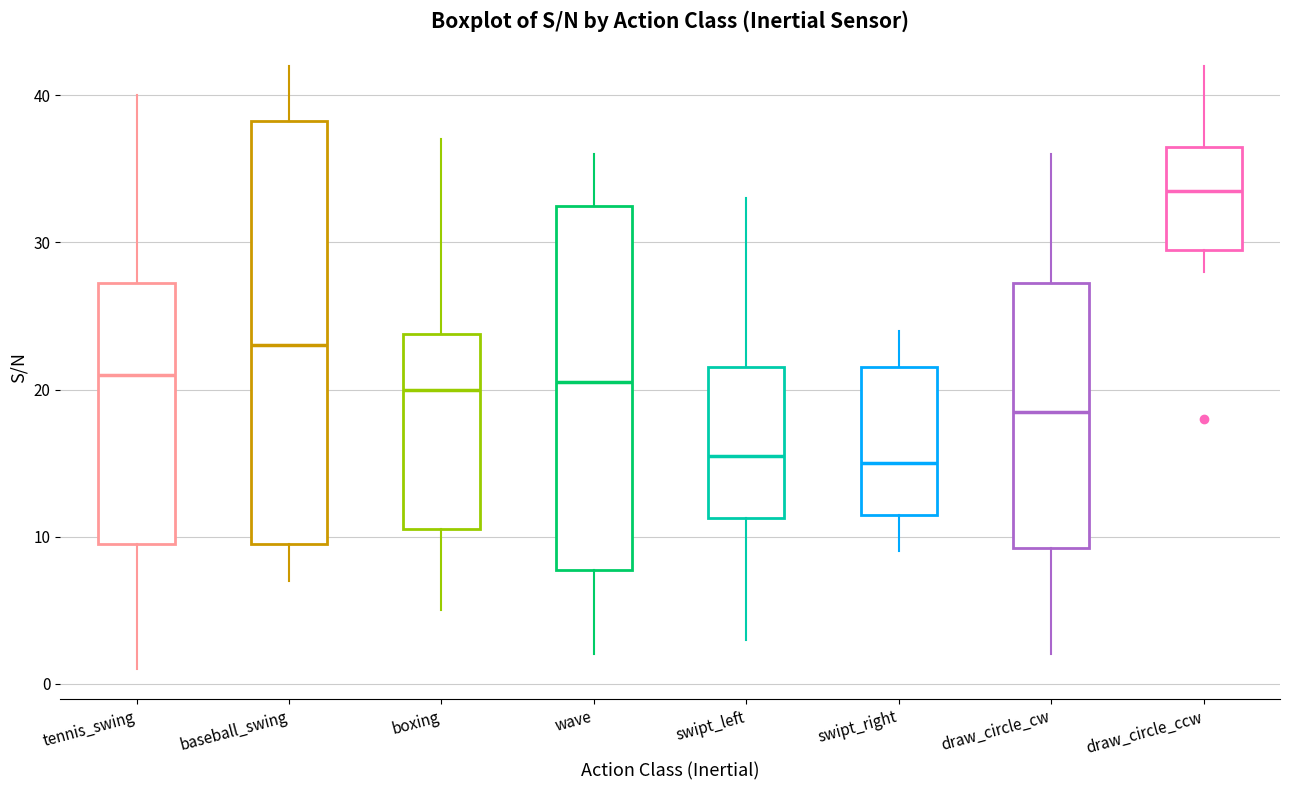

Where is the upper edge of the box for swipt_left on the y-axis? The values are not printed on the chart, so give them approximately, as read against the axis.

22